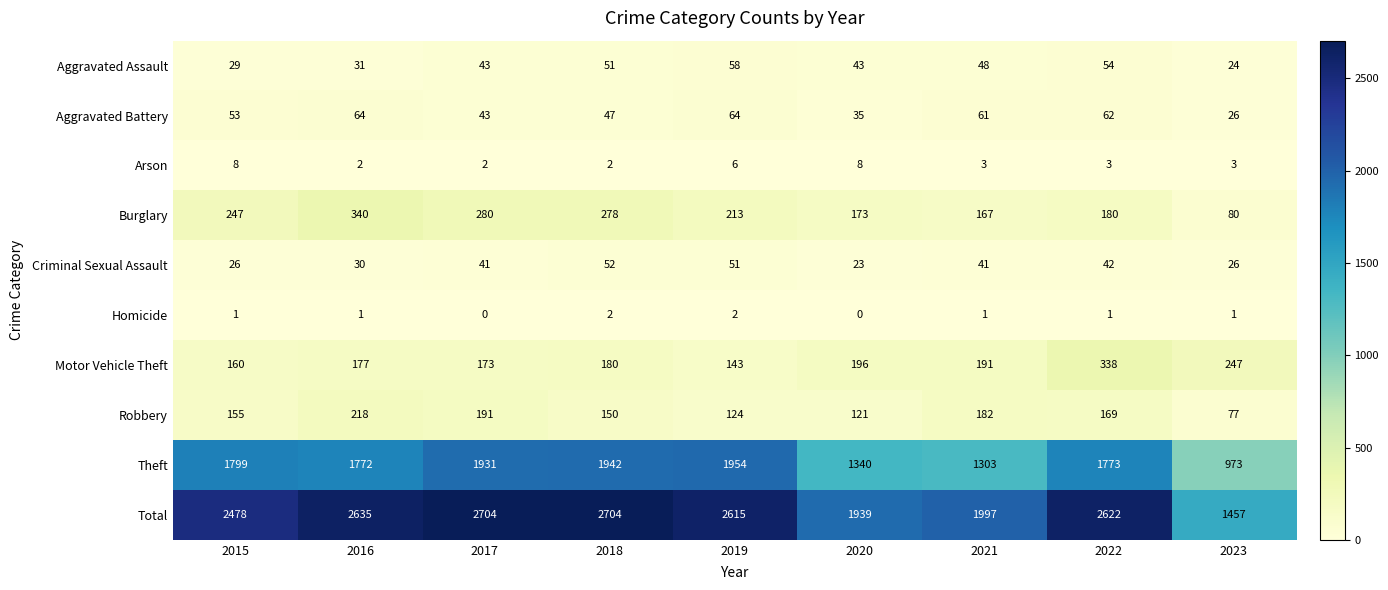

Which series has the largest total across all categories?

Total